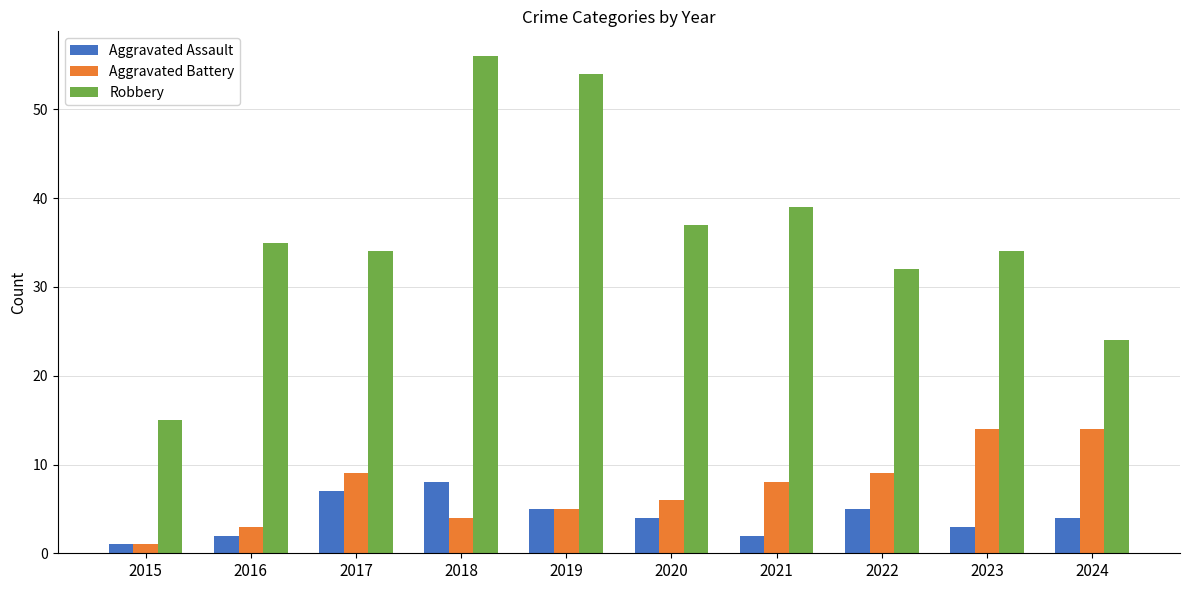

Which series has the largest total across all categories?

Robbery